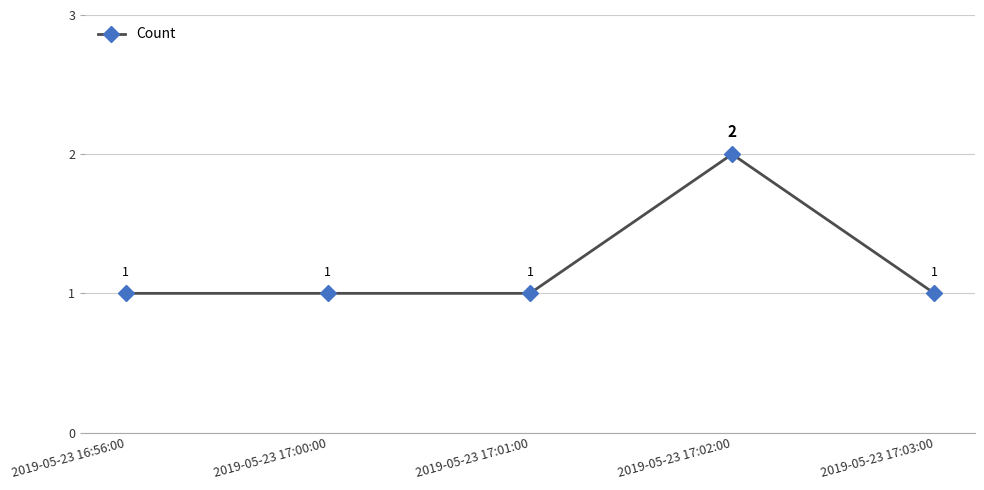

Count the values in the range 1 to 2.

5